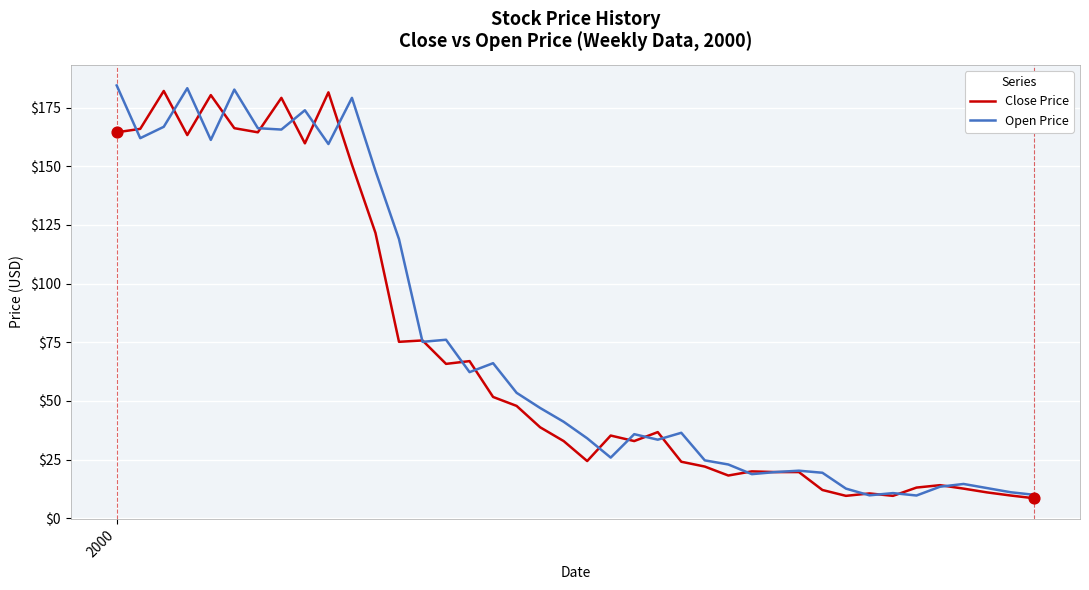

What are all the series names shown in the legend?

Close Price, Open Price